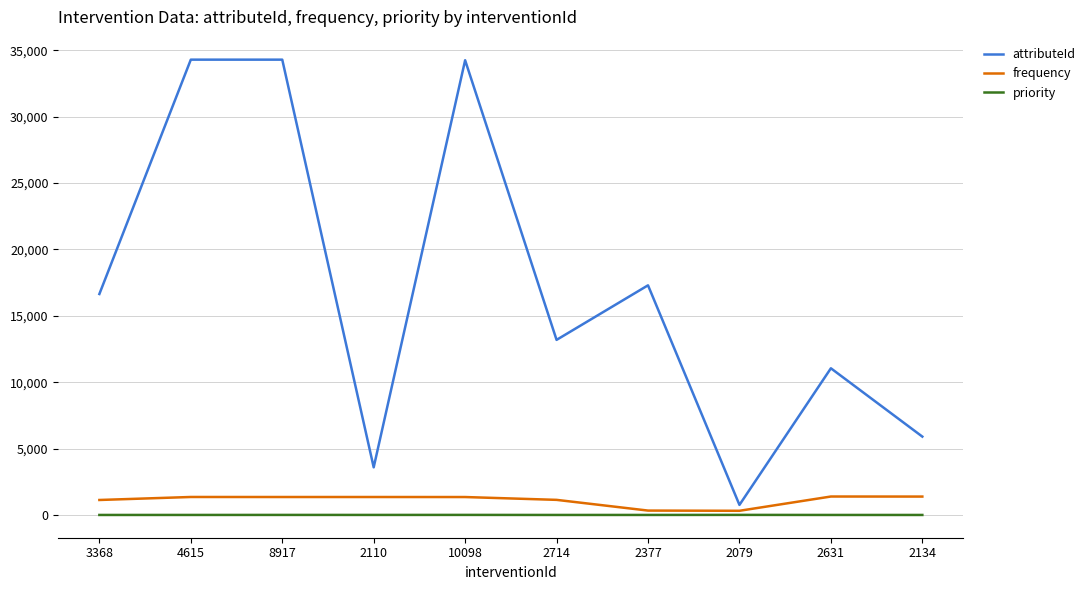

Which series has the widest spread of values?

attributeId